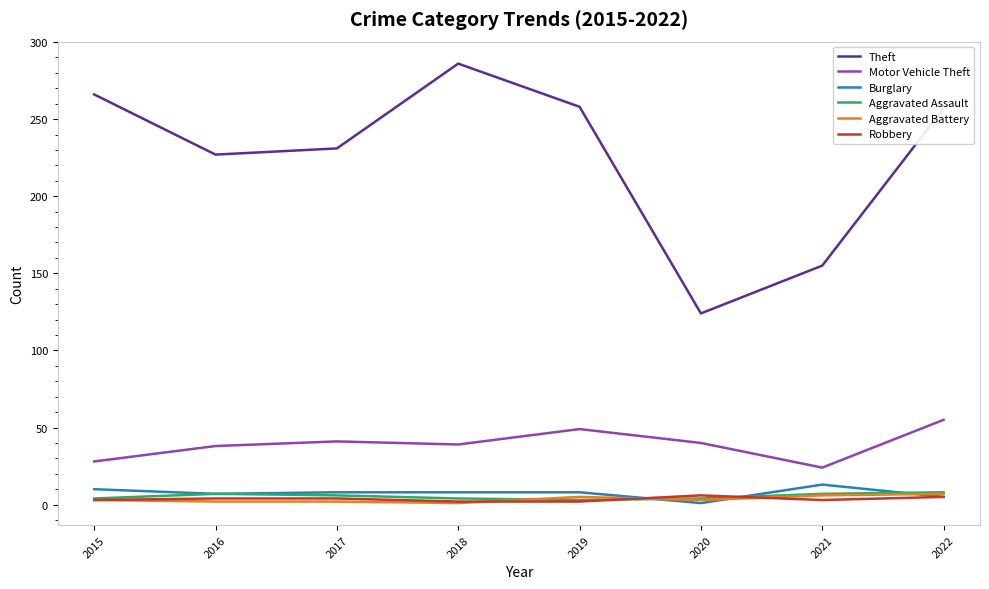

Which series has the largest range (max minus min)?

Theft